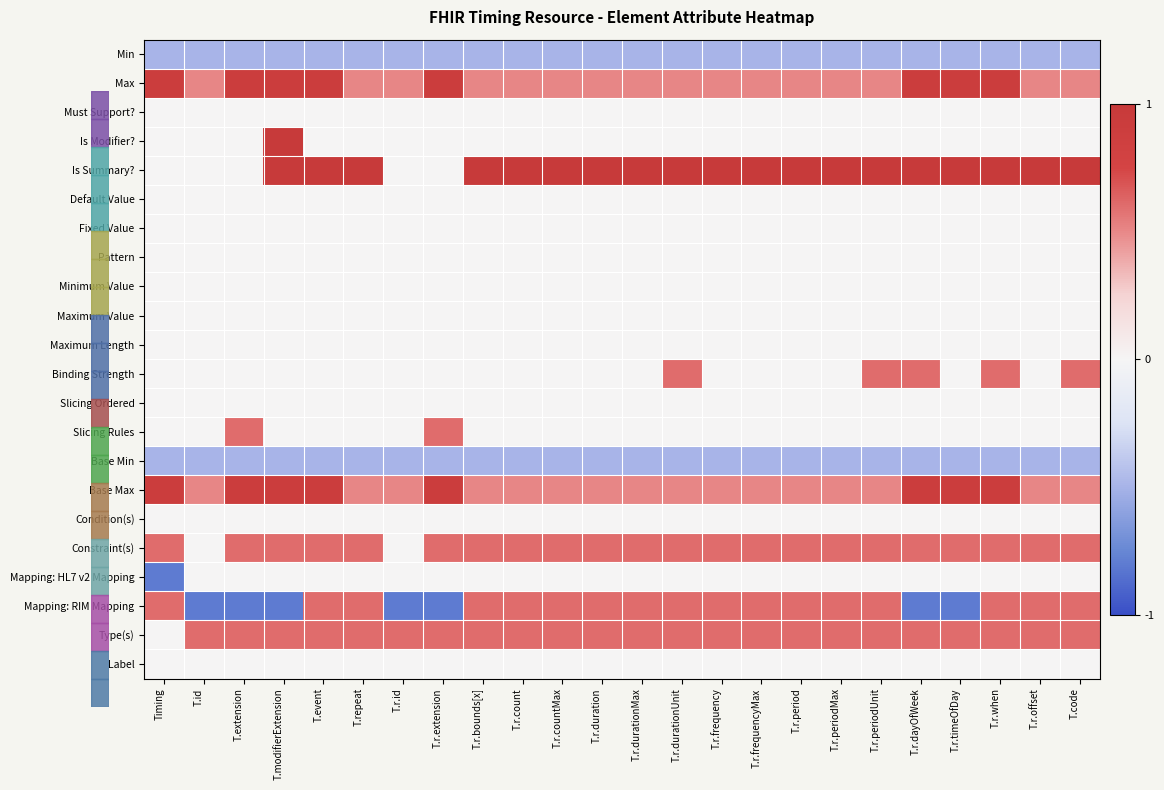

How many distinct data groups are displayed?

22